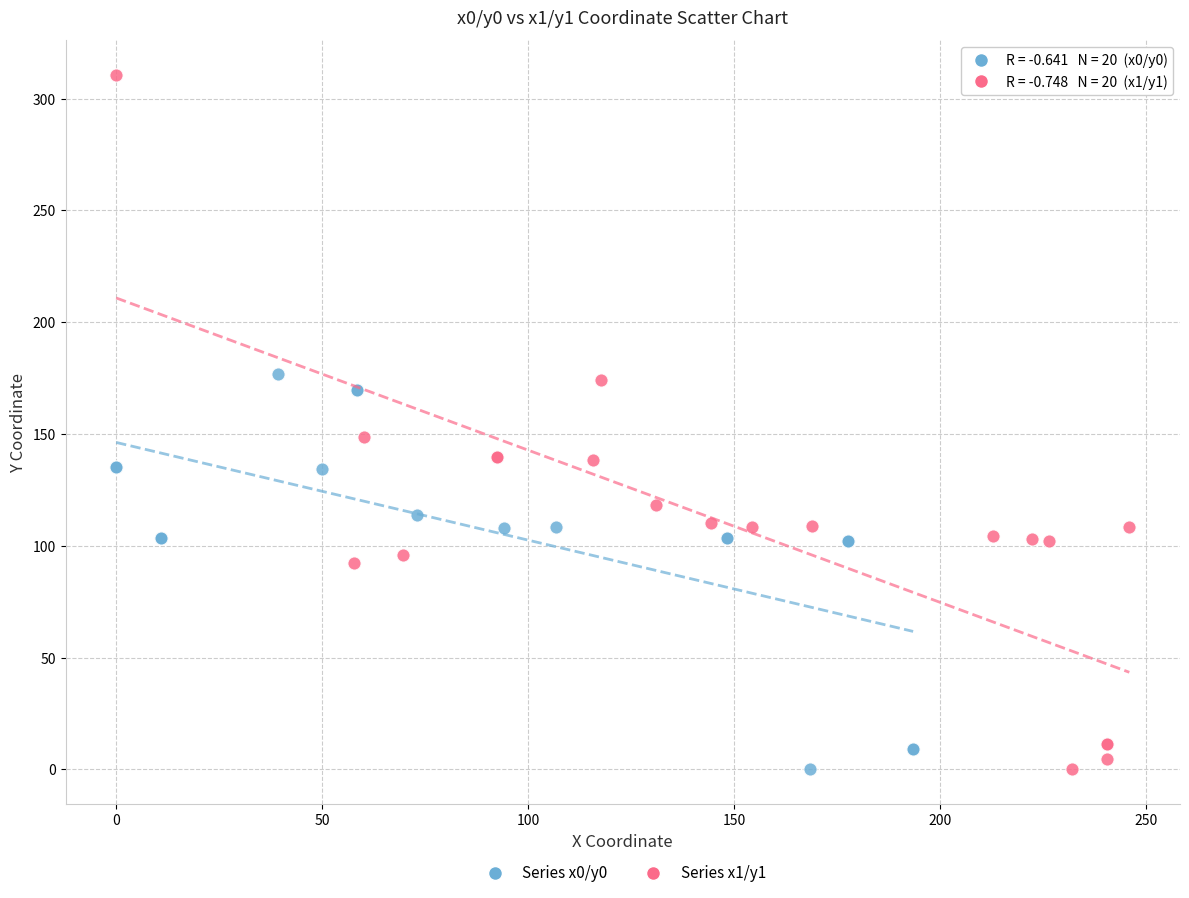

Which series has the largest Y range (max minus min)?

Series x1/y1